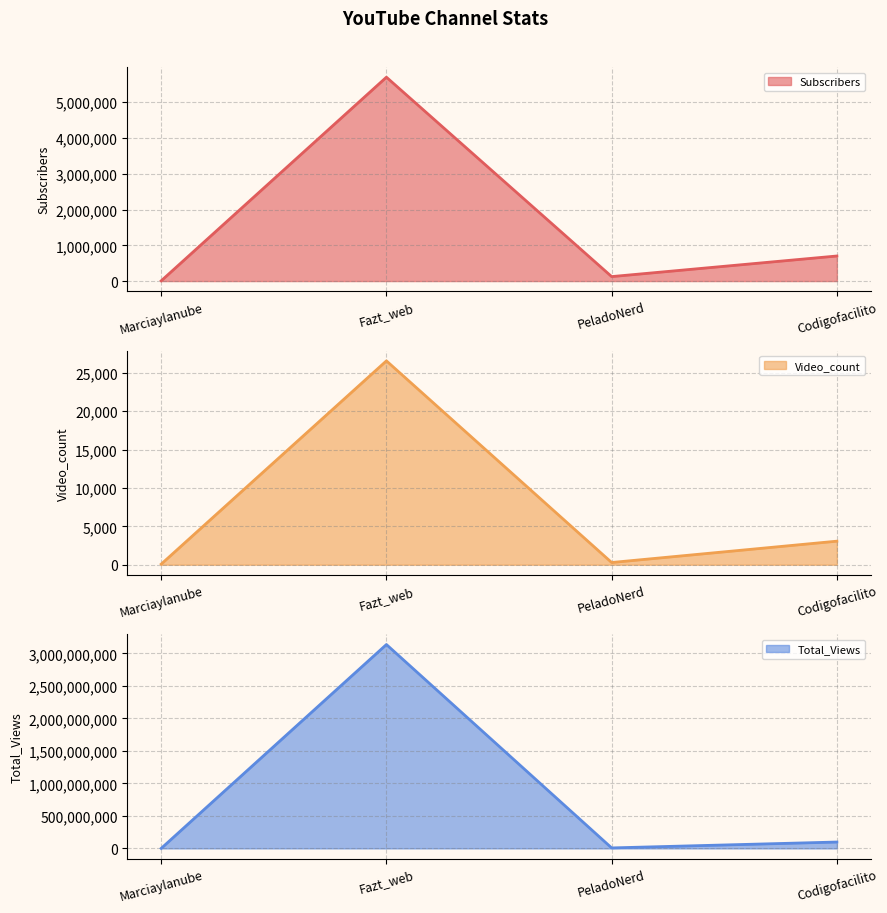

In Total_Views, how many points are lower than both neighbors (excluding endpoints)?

1